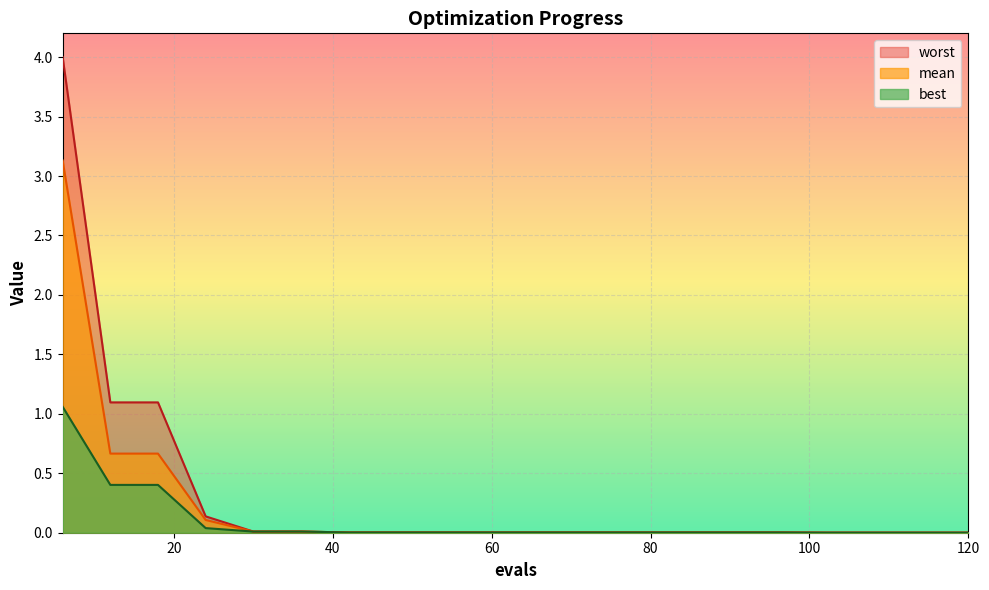

At 84, list the series in order from smallest to largest.

best, mean, worst